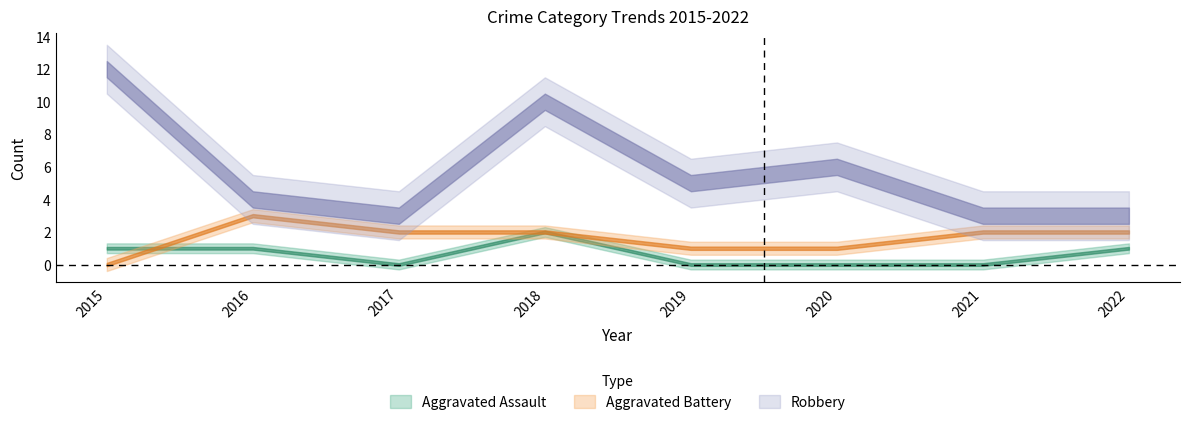

True or false: Robbery and Aggravated Assault cross at least once.

False